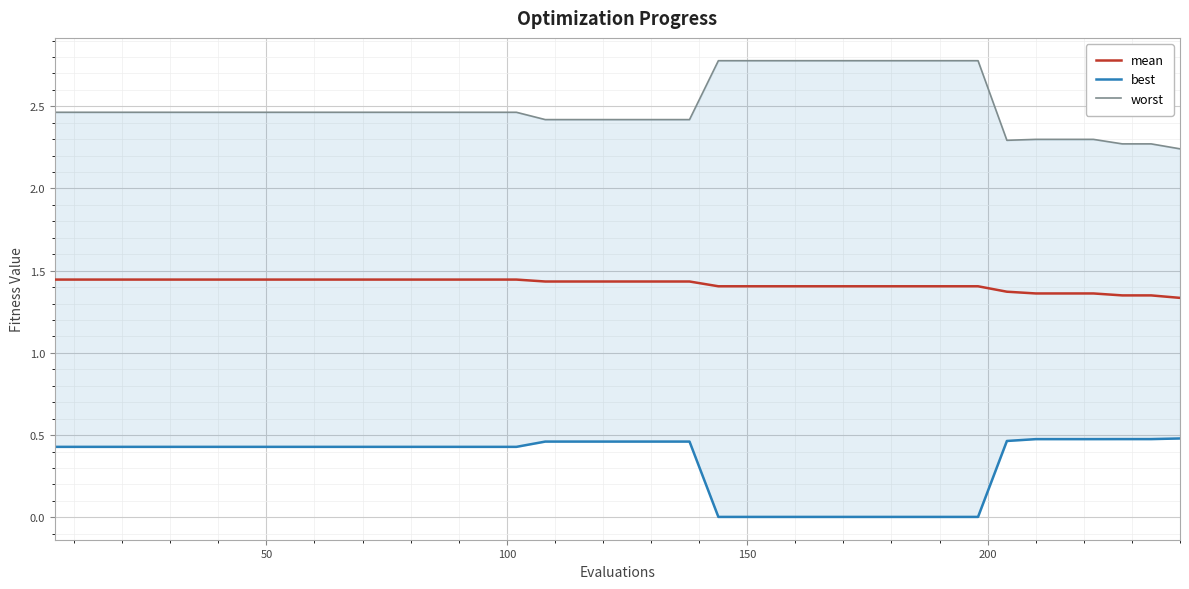

What is the difference between the second highest and second lowest values in the mean series?

0.1